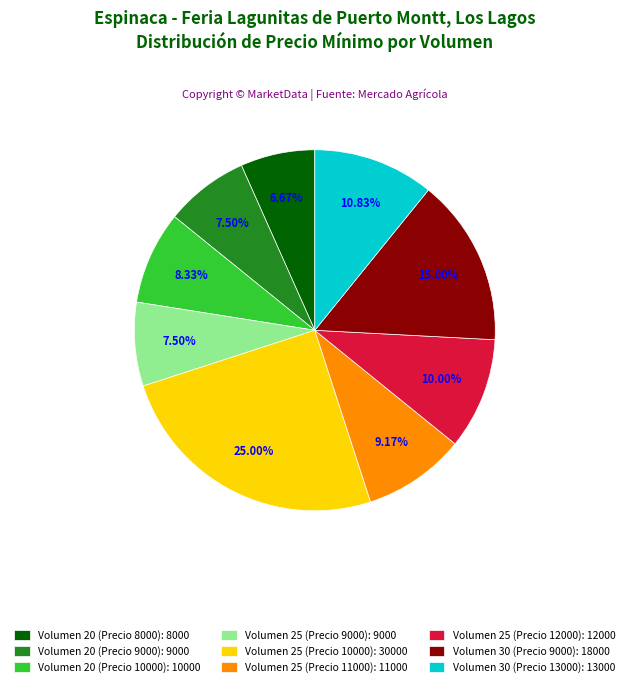

Does Volumen 20 (Precio 9000): 9000 account for over 50% of the chart?

No